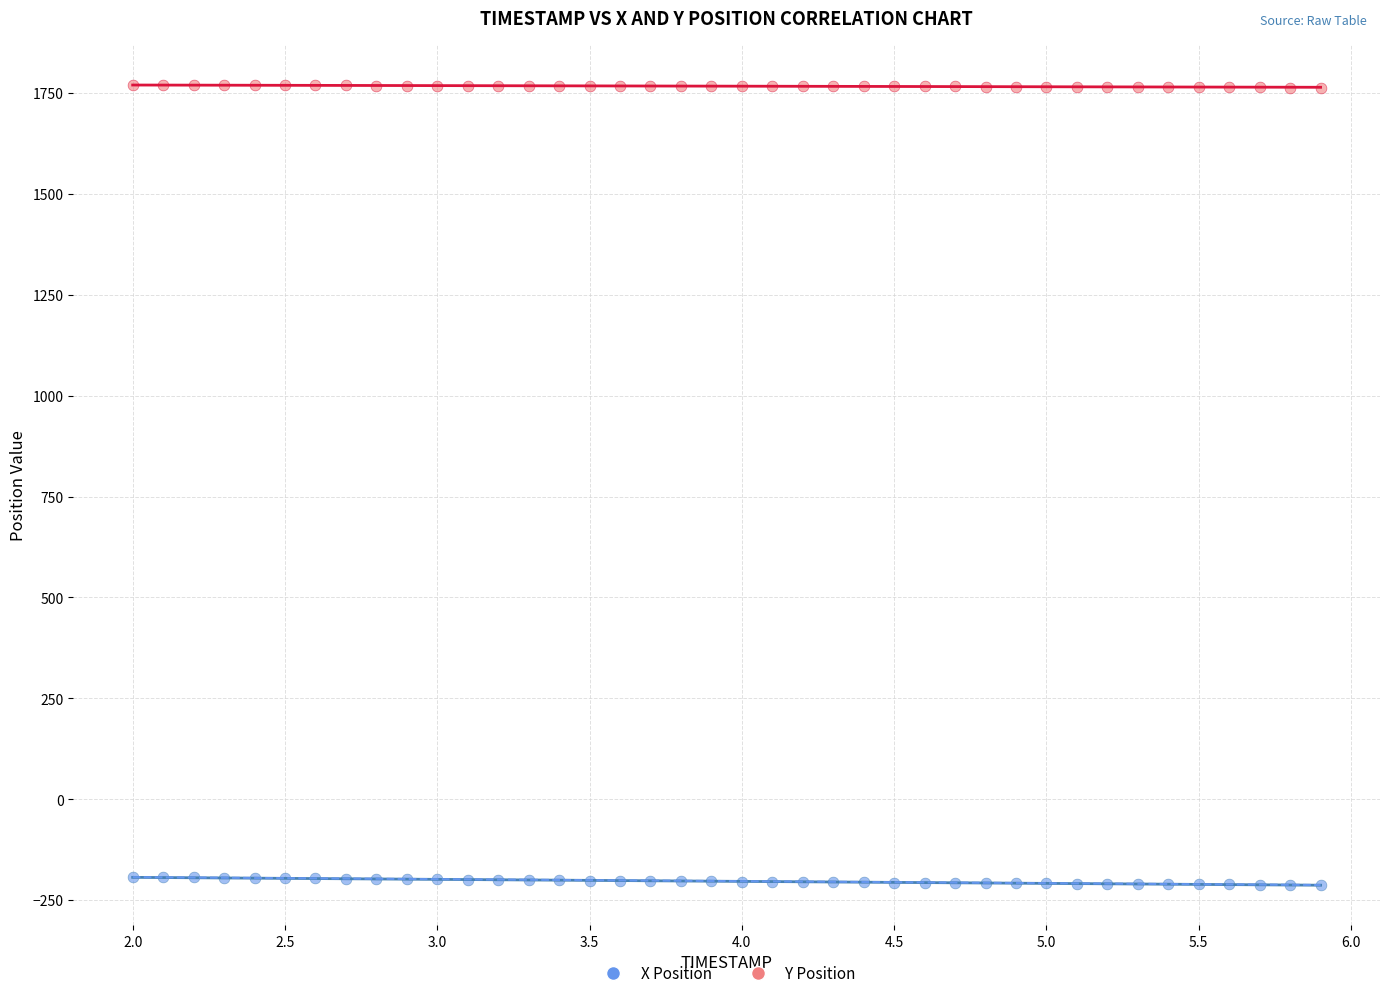

Which series reaches the maximum Y coordinate?

Y Position